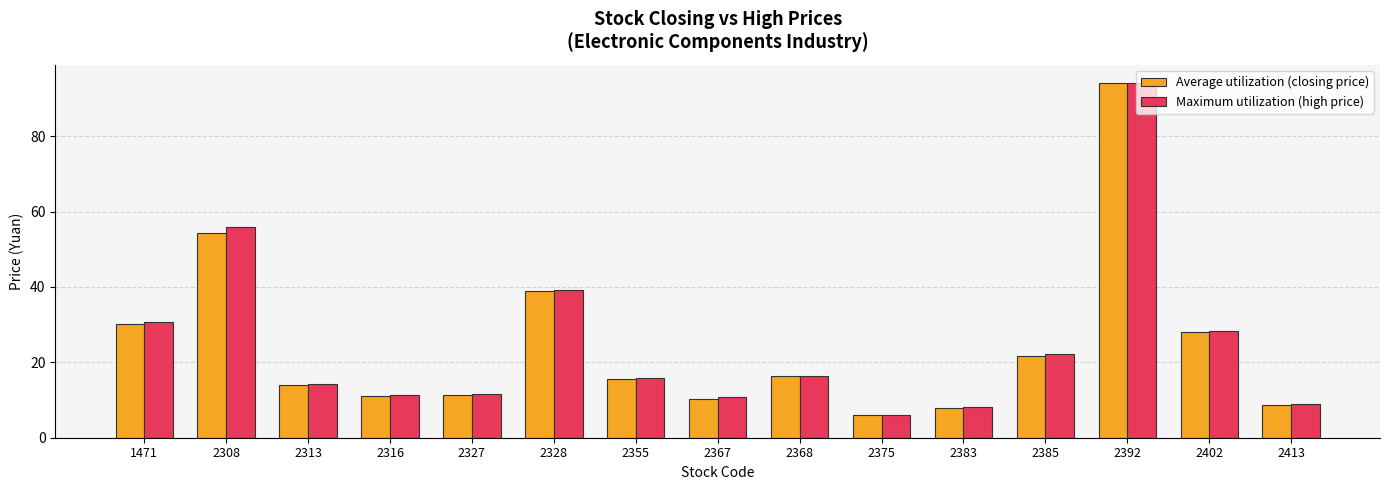

Read the Maximum utilization (high price) value at 2308.

55.9